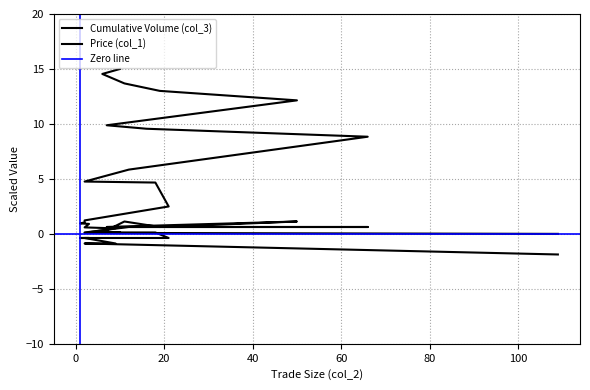

The Cumulative Volume (col_3) series shows 9.9 at 7. True or false?

True